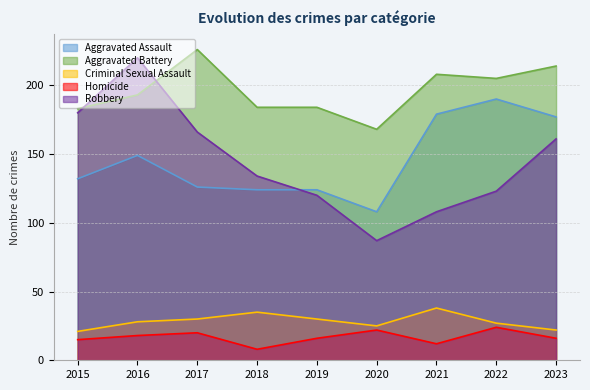

What is the average value of the Robbery series?

144